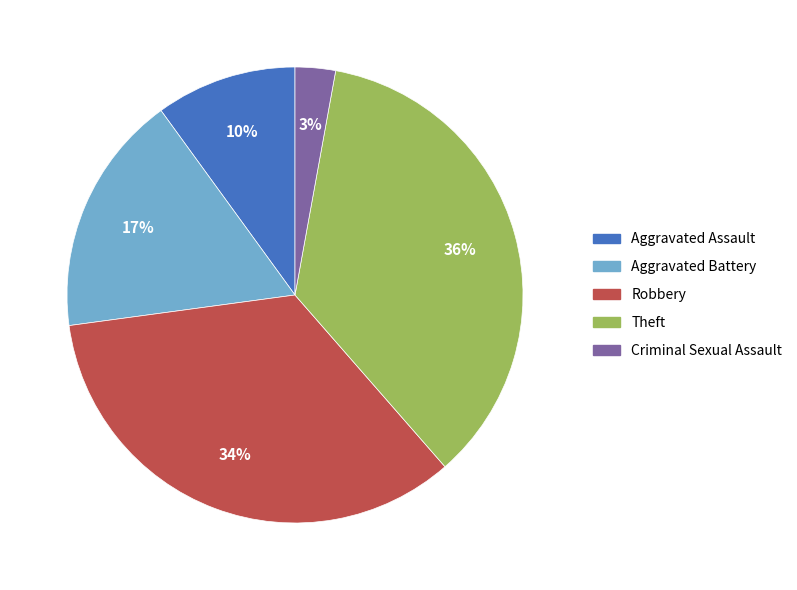

Does Theft account for over 50% of the chart?

No